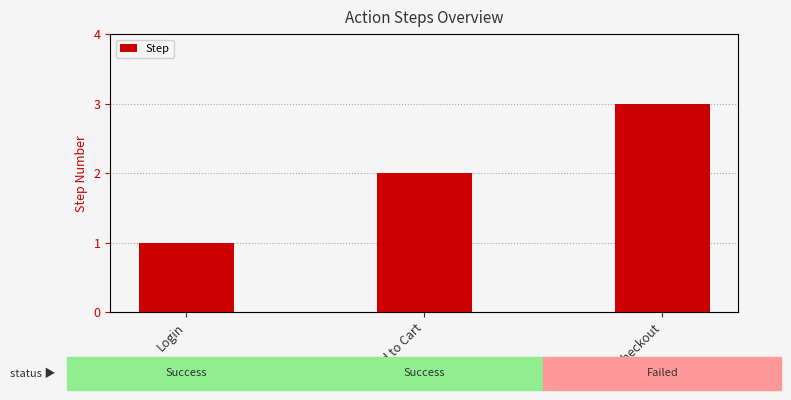

True or false: the data shows 1 at Add to Cart.

False